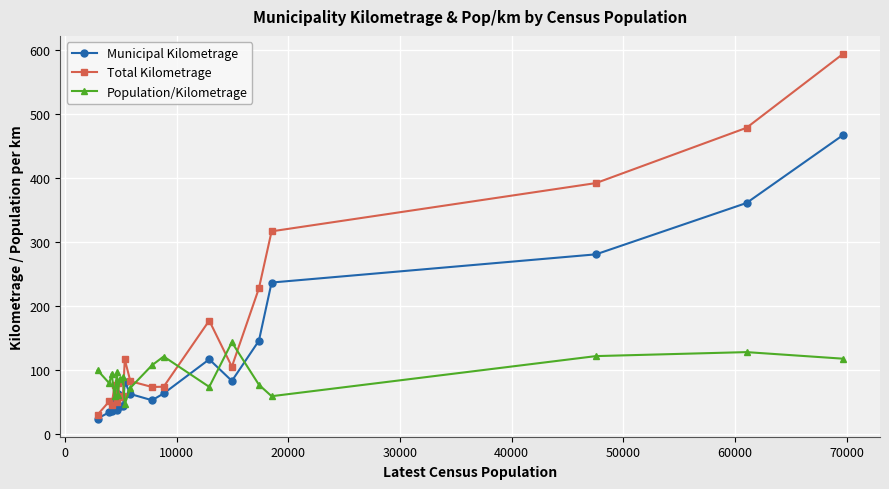

True or false: Population/Kilometrage has more than 1 interior local peaks.

True